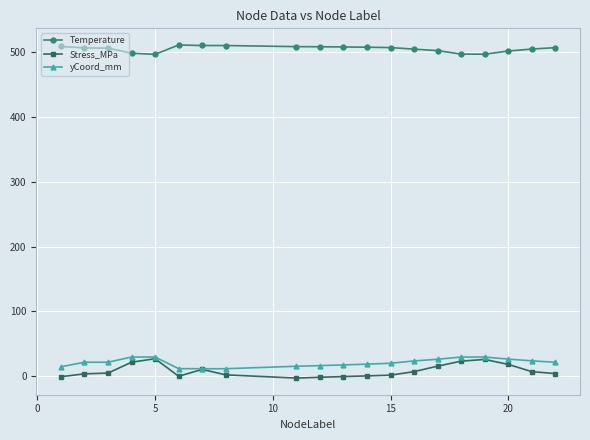

What is the maximum value shown in the chart?

511.2